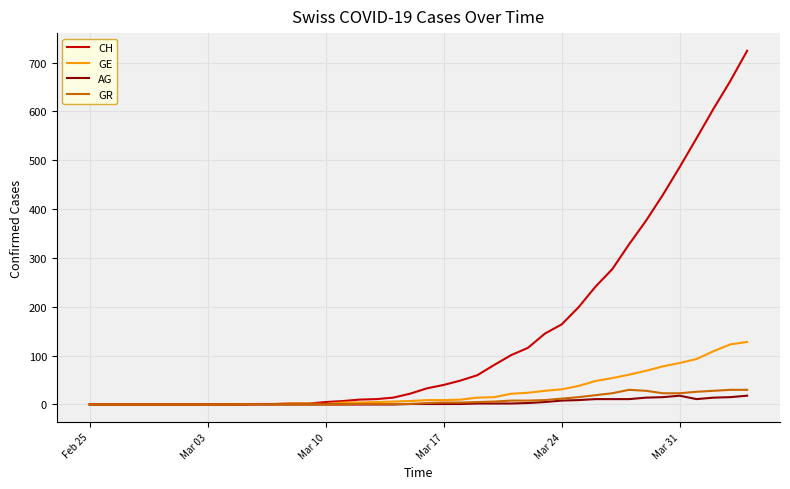

Which series has the widest spread of values?

CH